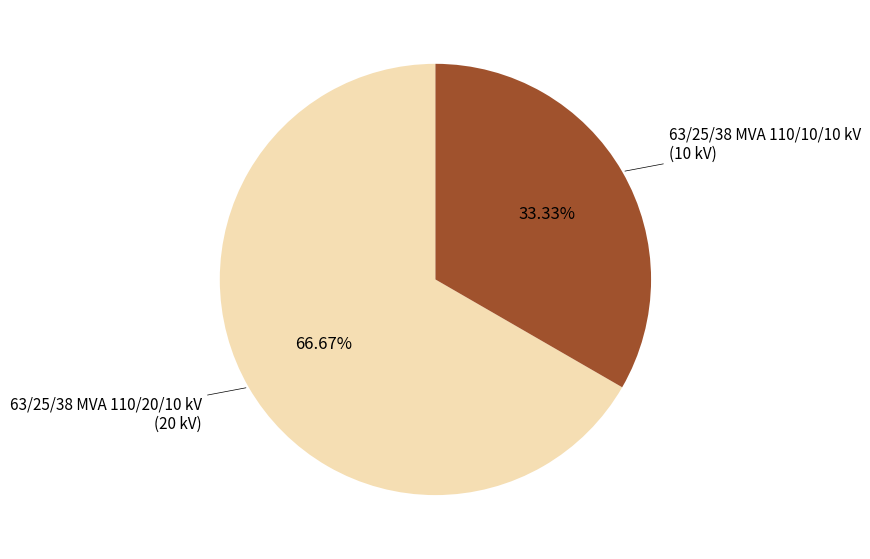

Is there any slice that represents more than half of the pie?

Yes